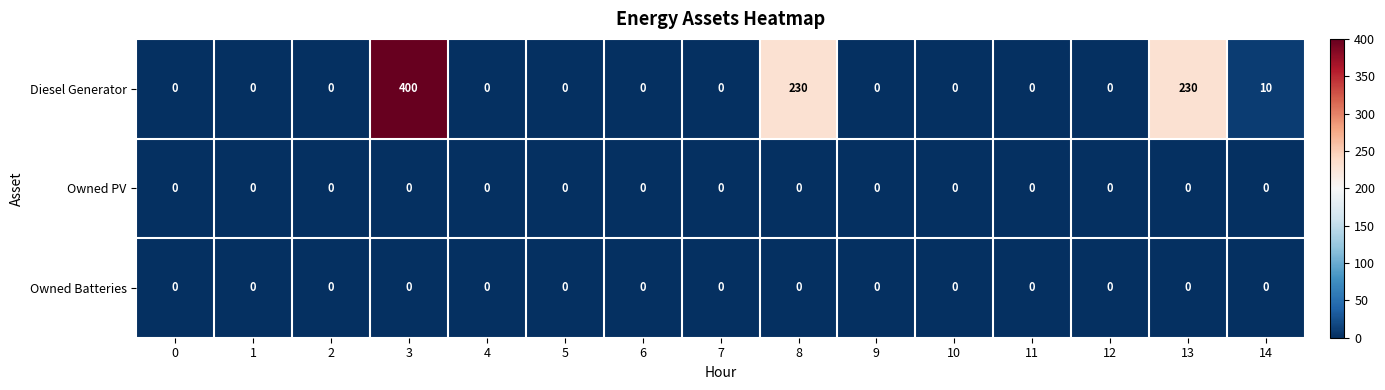

Which series has the largest range (max minus min)?

Diesel Generator